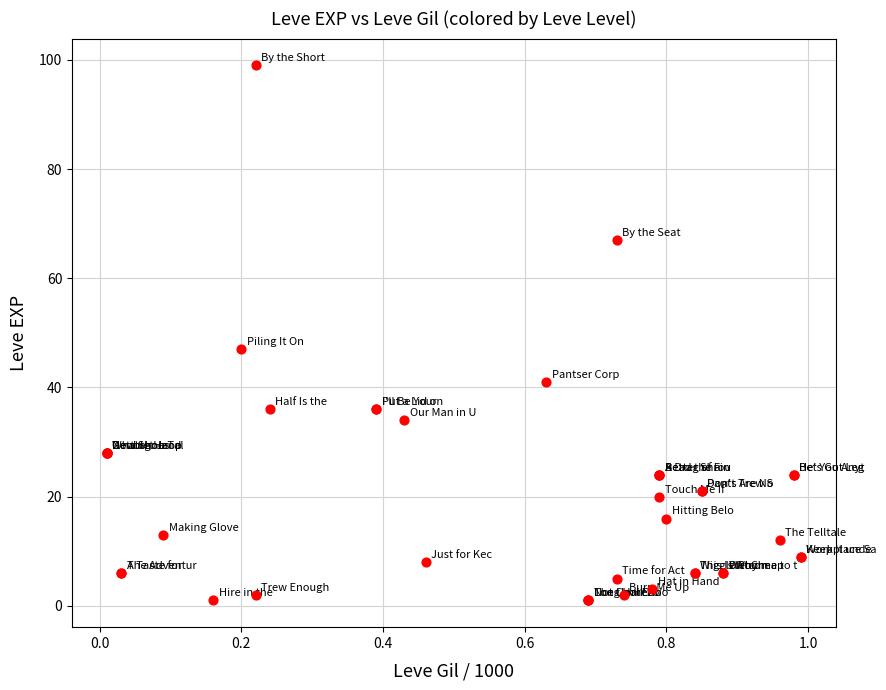

What Y value in the scatter plot is closest to 50?

47